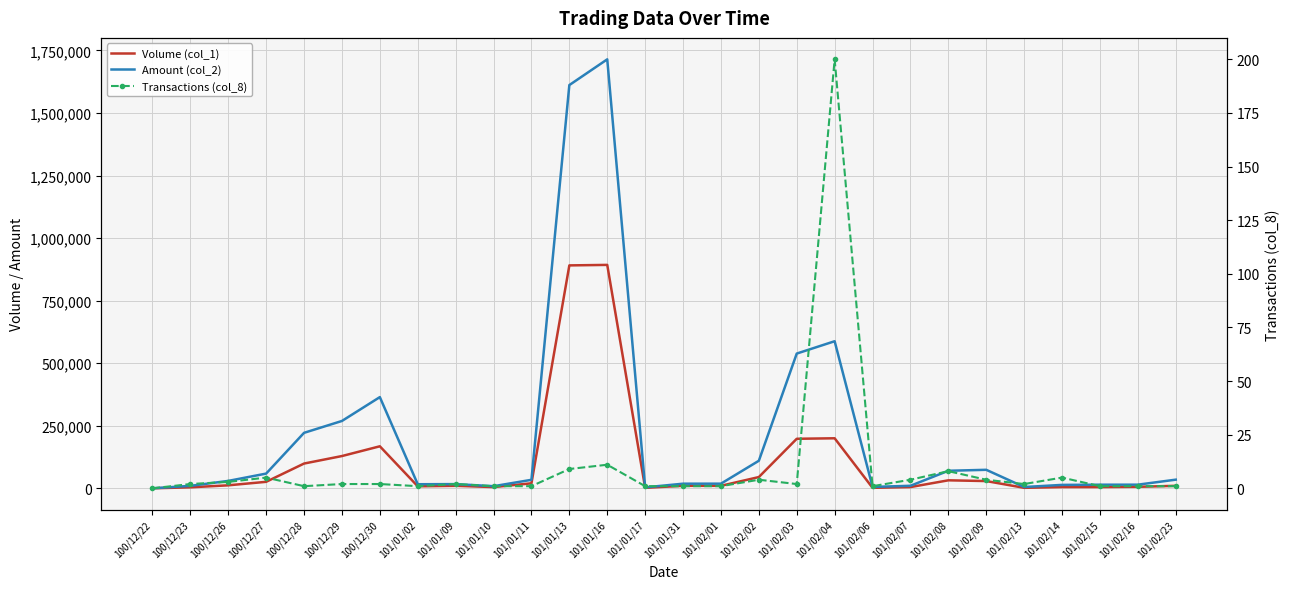

Which category has the highest value across all series?

101/01/16